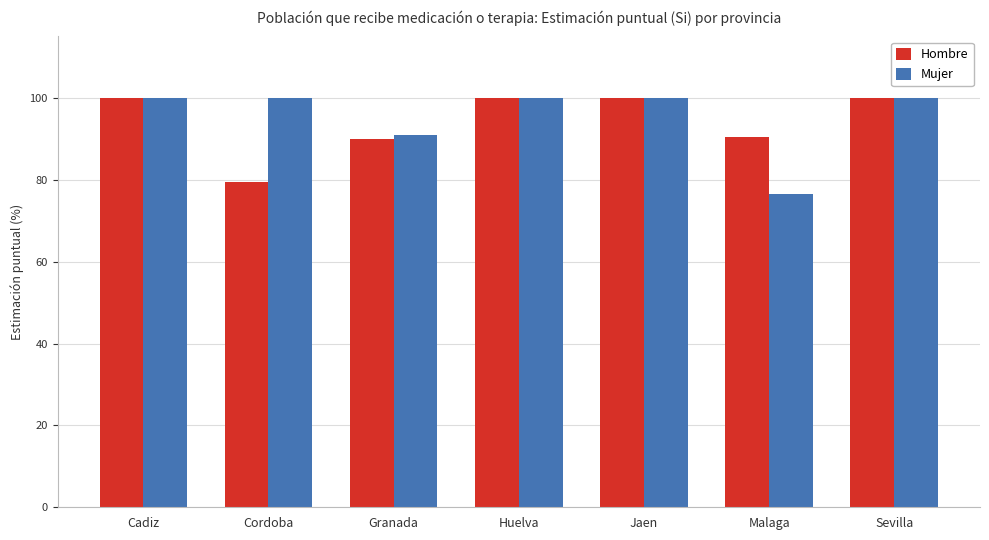

What is the difference between the Hombre values at Malaga and Cadiz?

9.6